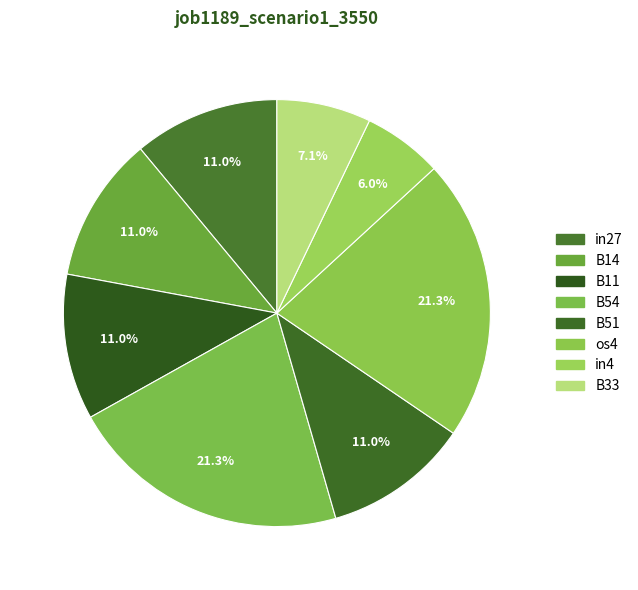

To the nearest percent, what is the difference between the B14 and B54 slice percentages?

10%